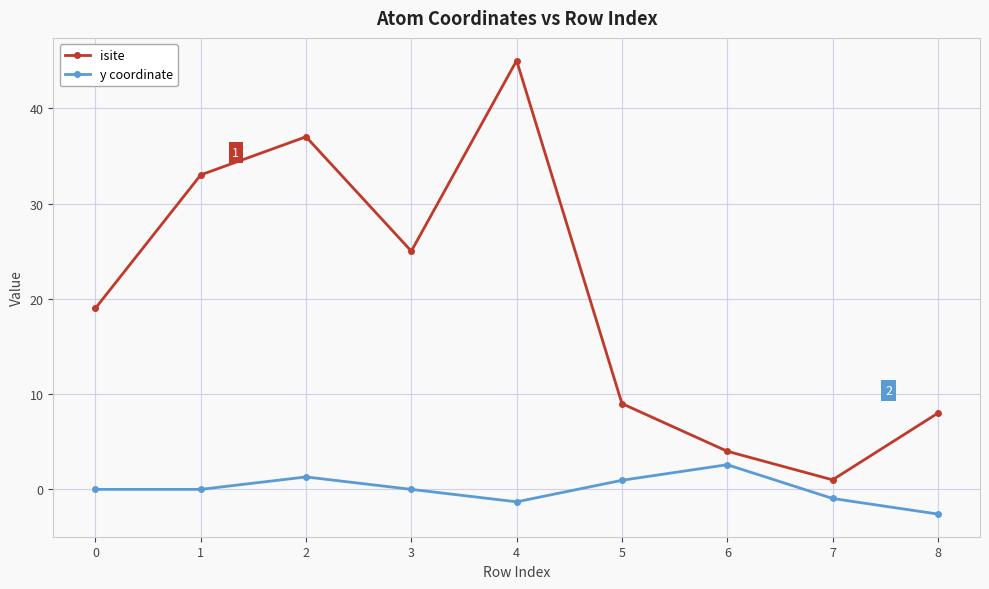

How many values in the isite series are below 19?

4